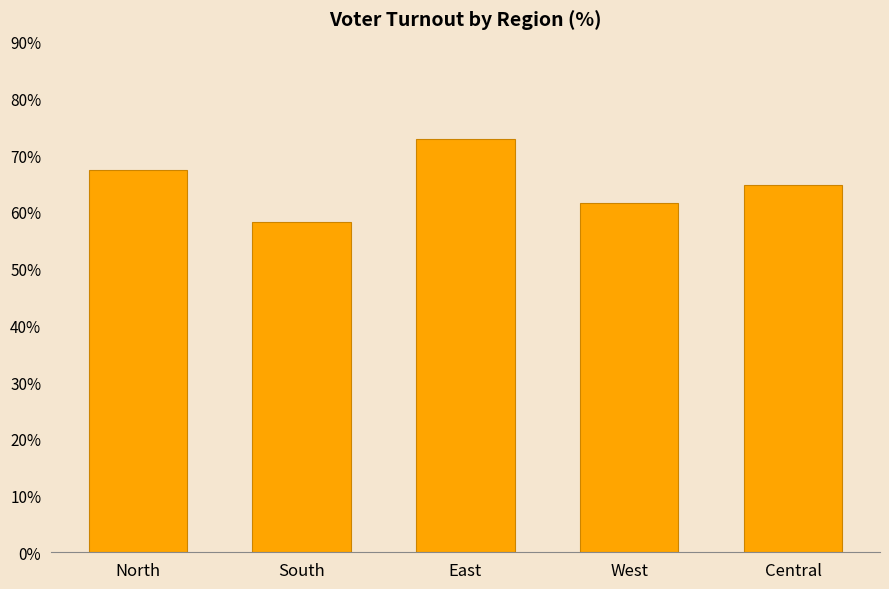

The value at East is 112.6. True or false?

False